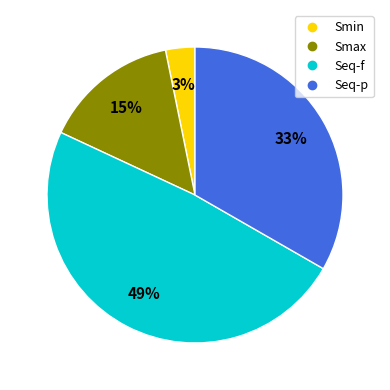

Does Seq-f represent more than half of the total?

No